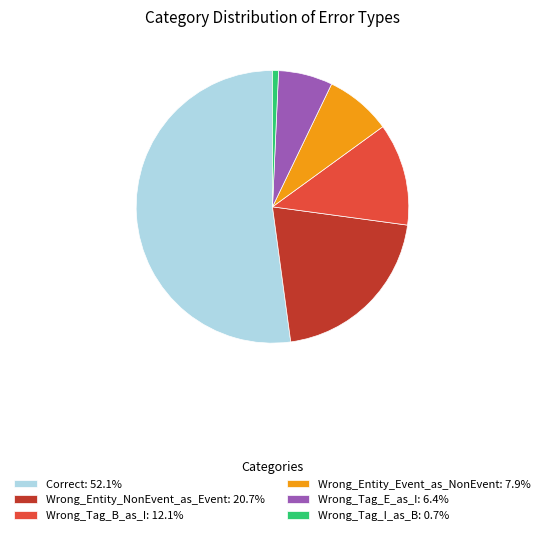

Do Wrong_Tag_E_as_I: 6.4% and Wrong_Tag_B_as_I: 12.1% together represent more than half of the pie?

No